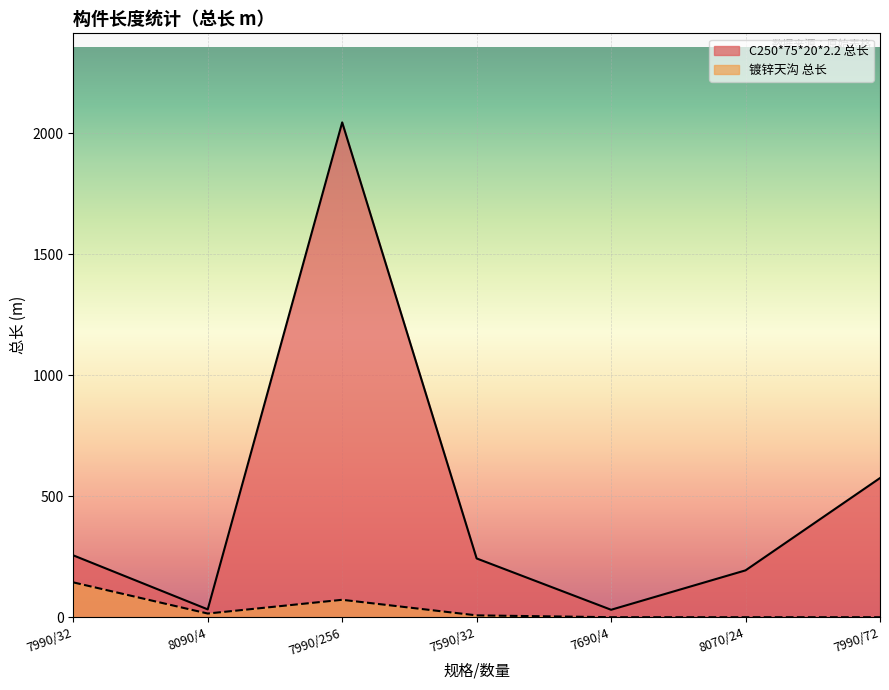

Rank the series at 7990/72 from highest to lowest value.

C250*75*20*2.2 总长, 镀锌天沟 总长